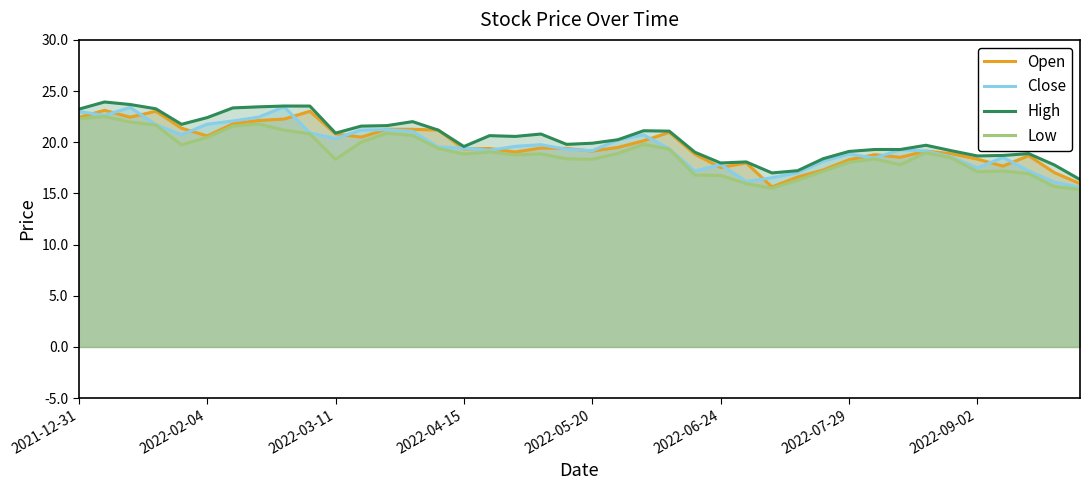

What is the difference between the maximum and minimum values in the Close series?

7.9